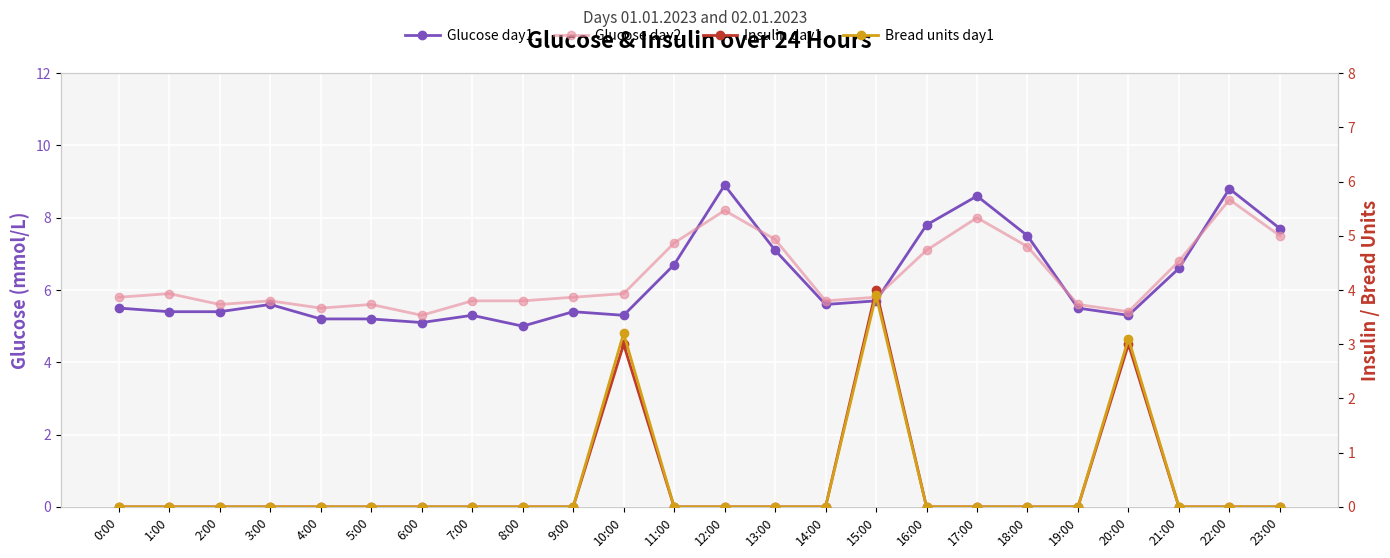

List the series in order of their peak value, highest first.

Glucose day1, Glucose day2, Insulin day1, Bread units day1